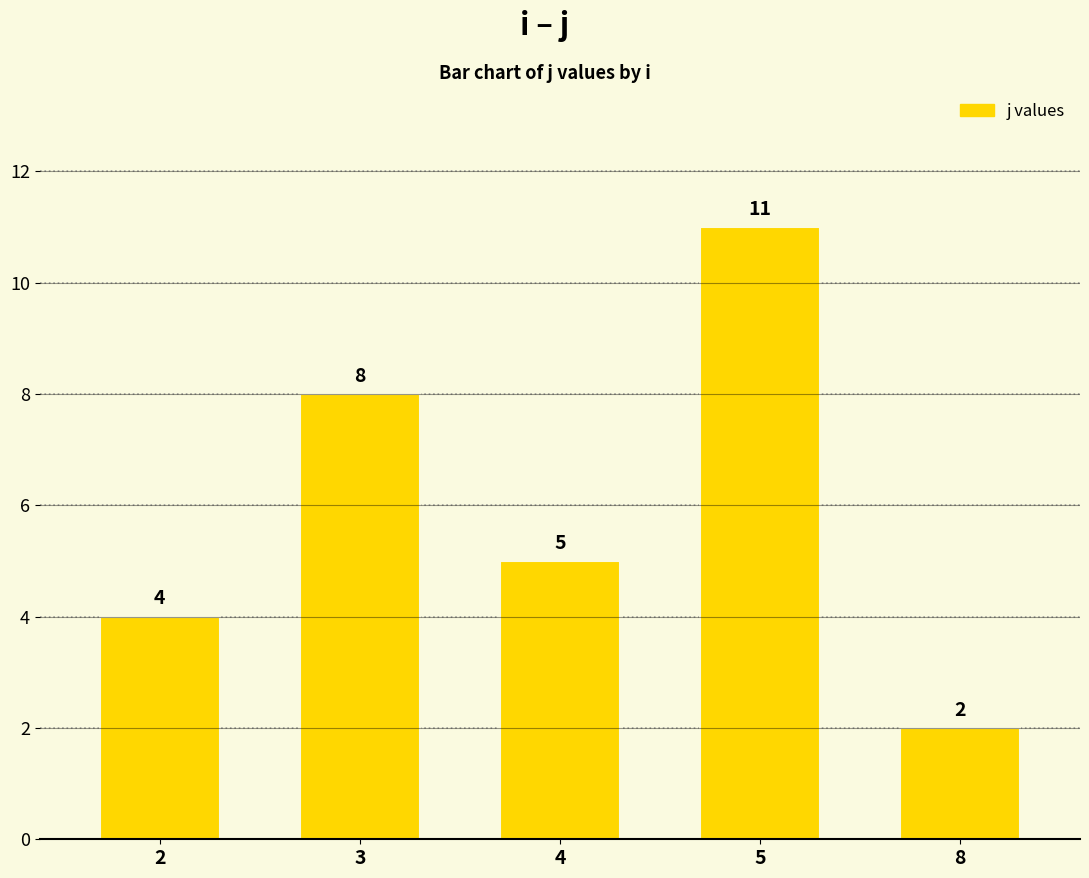

Where does the data first go above 5?

3